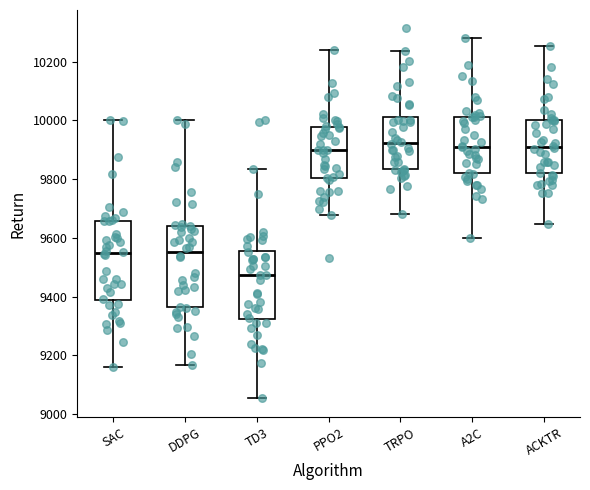

Reading left to right, transcribe this box plot: for each box, give where its median line is, the range the box spans, and where its two whiskers end, as read against the y-axis. The values are not printed on the chart, so give them approximately, as read against the axis.

SAC: median 9540, box 9380 to 9660, whiskers 9160 to 10000
DDPG: median 9560, box 9360 to 9640, whiskers 9160 to 10000
TD3: median 9480, box 9320 to 9560, whiskers 9060 to 9840
PPO2: median 9900, box 9800 to 9980, whiskers 9680 to 10240
TRPO: median 9920, box 9840 to 10020, whiskers 9680 to 10240
A2C: median 9920, box 9820 to 10020, whiskers 9600 to 10280
ACKTR: median 9900, box 9820 to 10000, whiskers 9640 to 10260